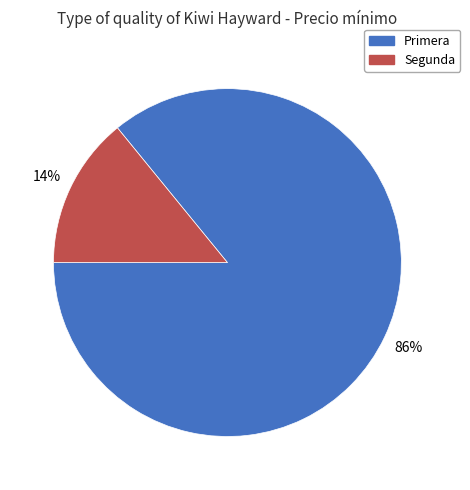

Which category has the biggest portion of the pie?

Primera